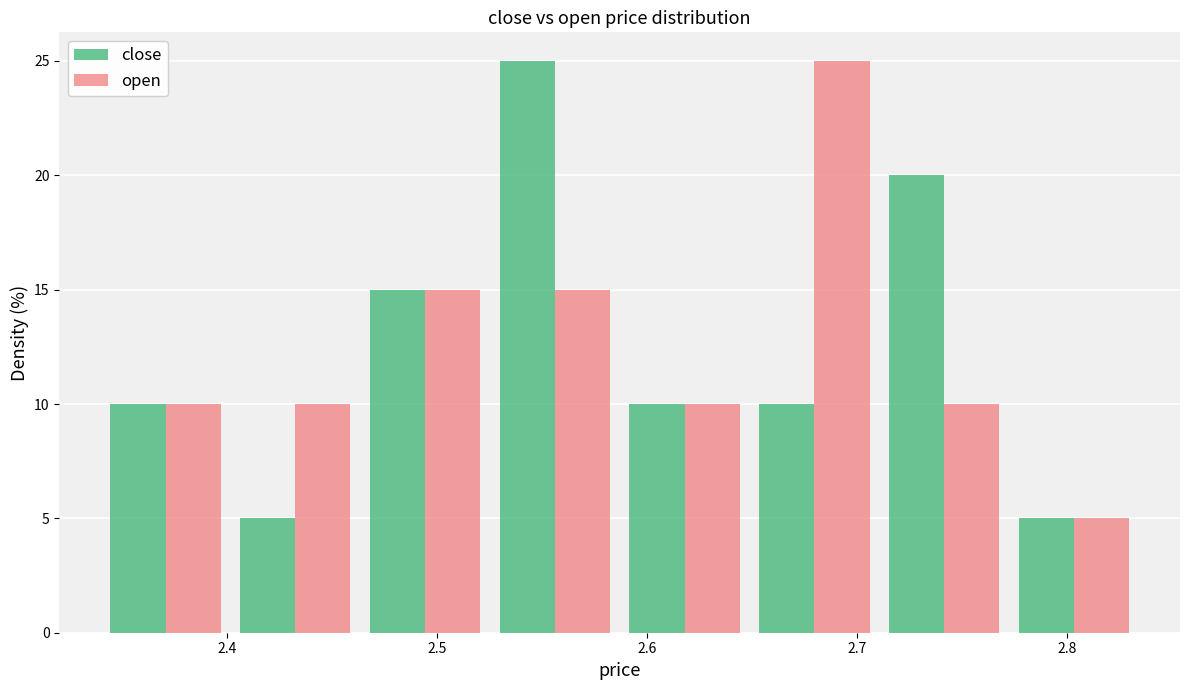

Reading left to right, list every range on the x-axis with the height of the bar of each series over it. Neither the bar edges nor the heights are printed on the chart, so give them approximately, as read against the axes.

2.34 to 2.40: close=10	open=10
2.40 to 2.46: close=5	open=10
2.46 to 2.53: close=15	open=15
2.53 to 2.59: close=25	open=15
2.59 to 2.65: close=10	open=10
2.65 to 2.71: close=10	open=25
2.71 to 2.77: close=20	open=10
2.77 to 2.83: close=5	open=5